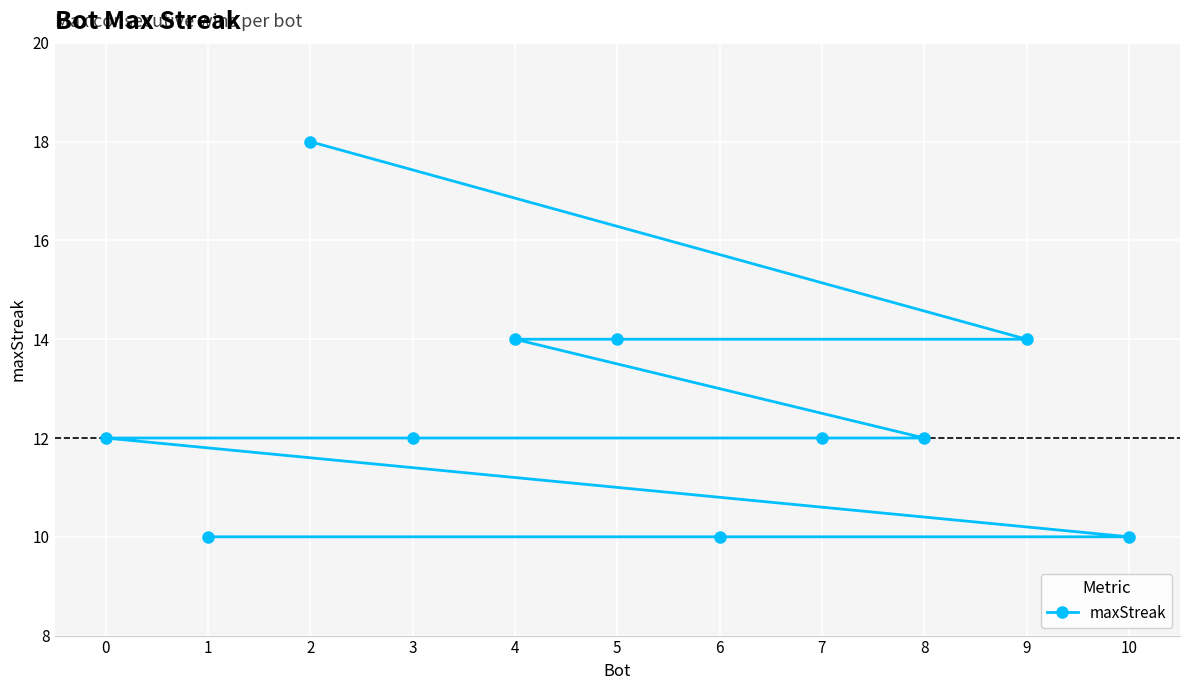

Reading right to left, extract all data points from this chart.

10=10	9=14	8=12	7=12	6=10	5=14	4=14	3=12	2=18	1=10	0=12